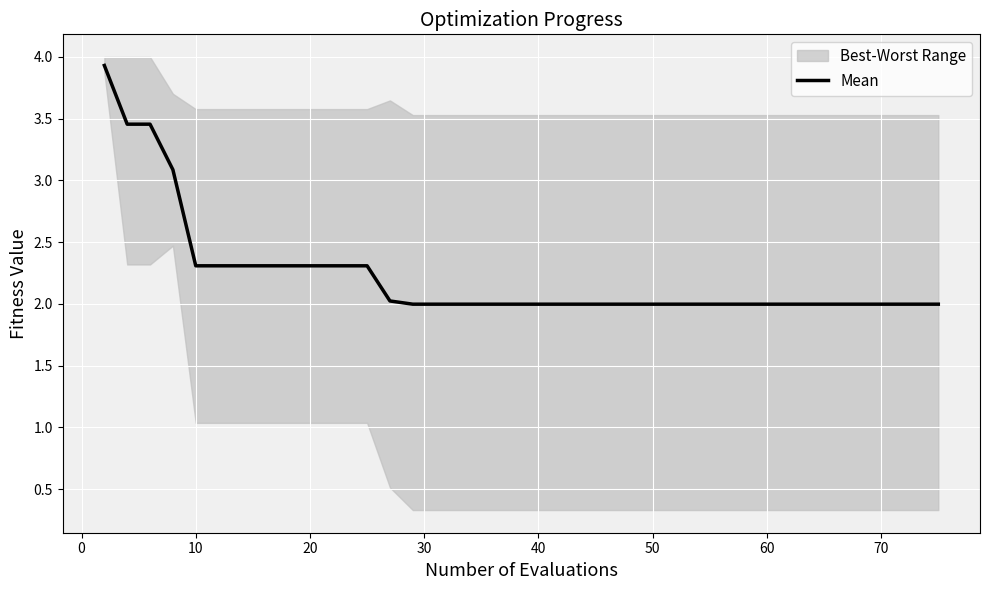

What is the lowest value of the Mean series?

2.0